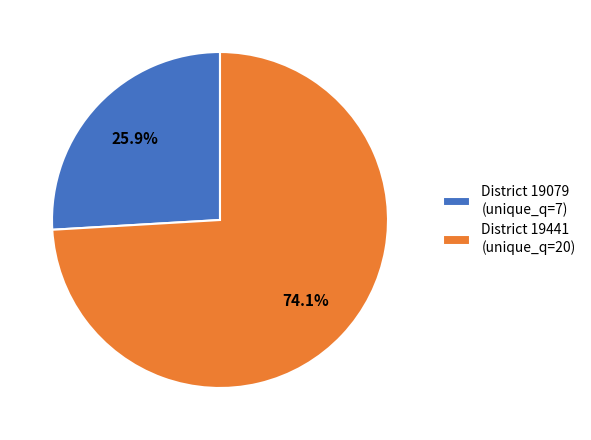

Which category accounts for the majority?

District 19441 (unique_q=20)